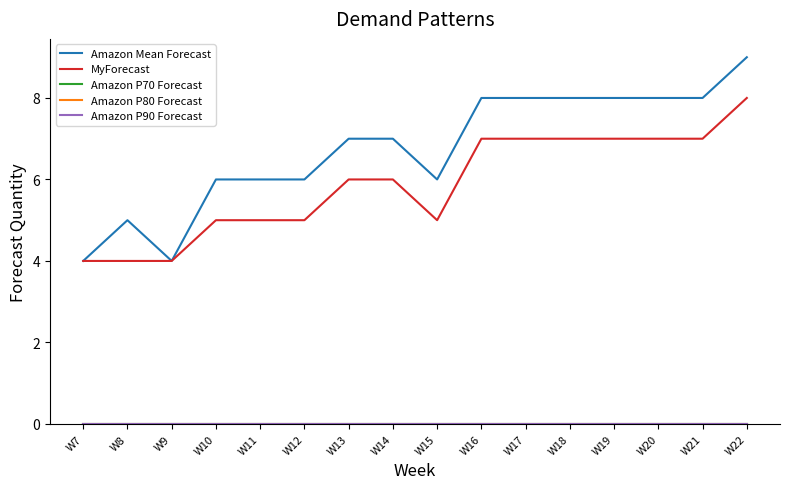

True or false: Amazon P80 Forecast and Amazon P70 Forecast intersect in this chart.

False